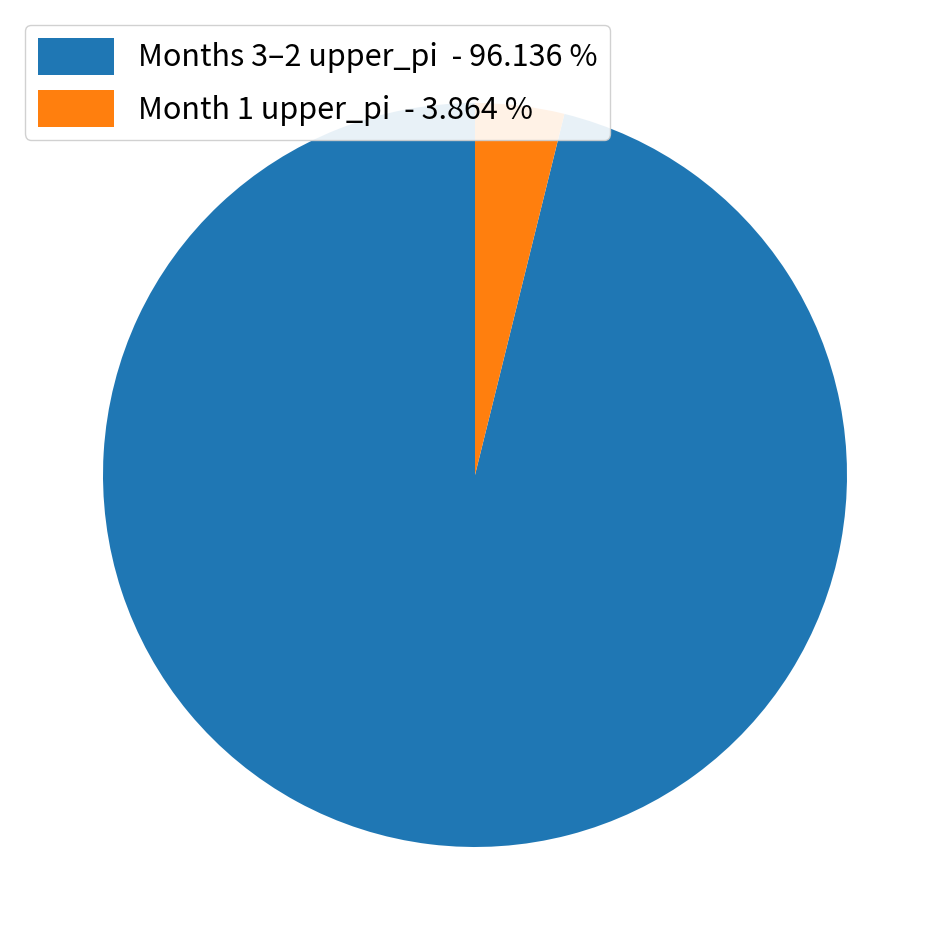

Which has a higher value, Months 3–2 upper_pi - 96.136 % or Month 1 upper_pi - 3.864 %?

Months 3–2 upper_pi - 96.136 %